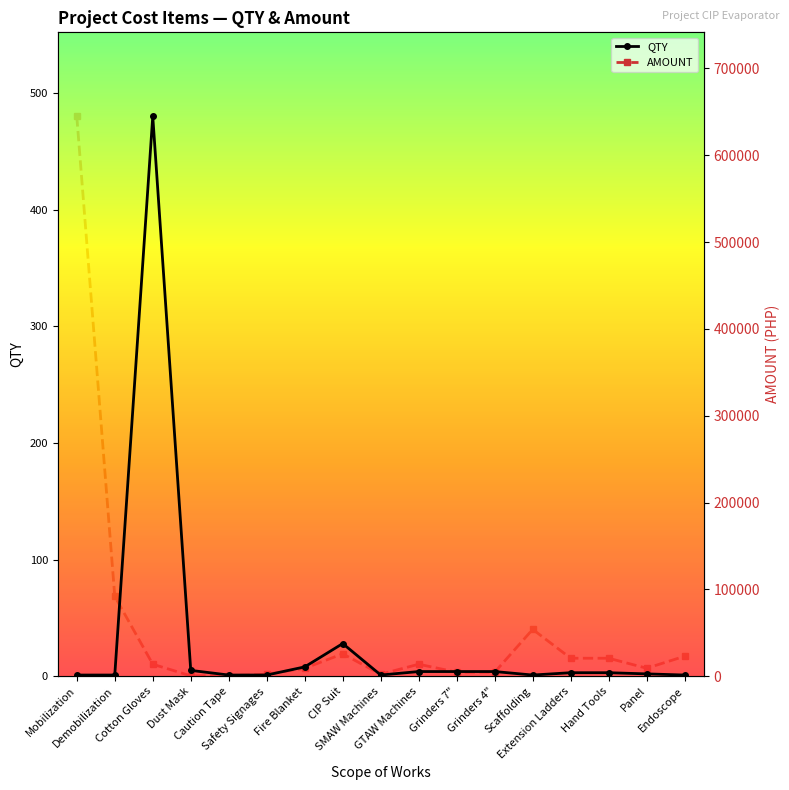

True or false: QTY and AMOUNT cross at least once.

False